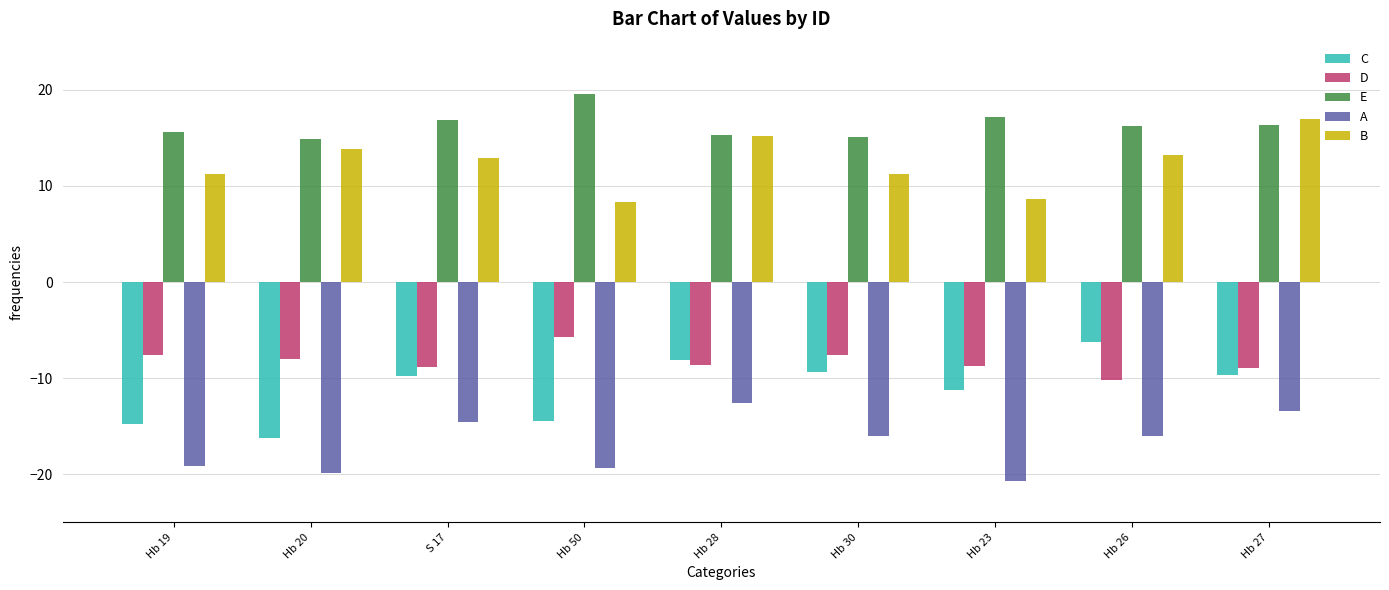

Rank the series at Hb 27 from lowest to highest value.

A, C, D, E, B